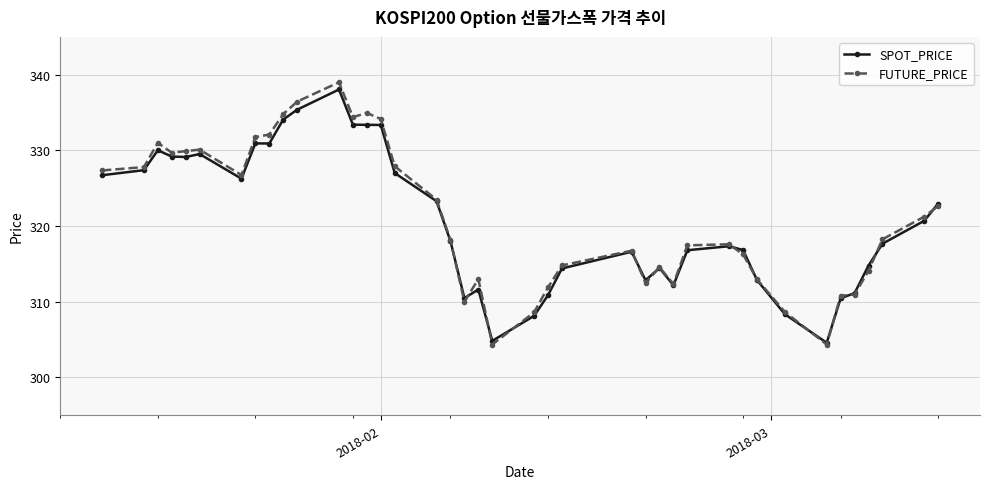

Which series has the largest total across all categories?

FUTURE_PRICE